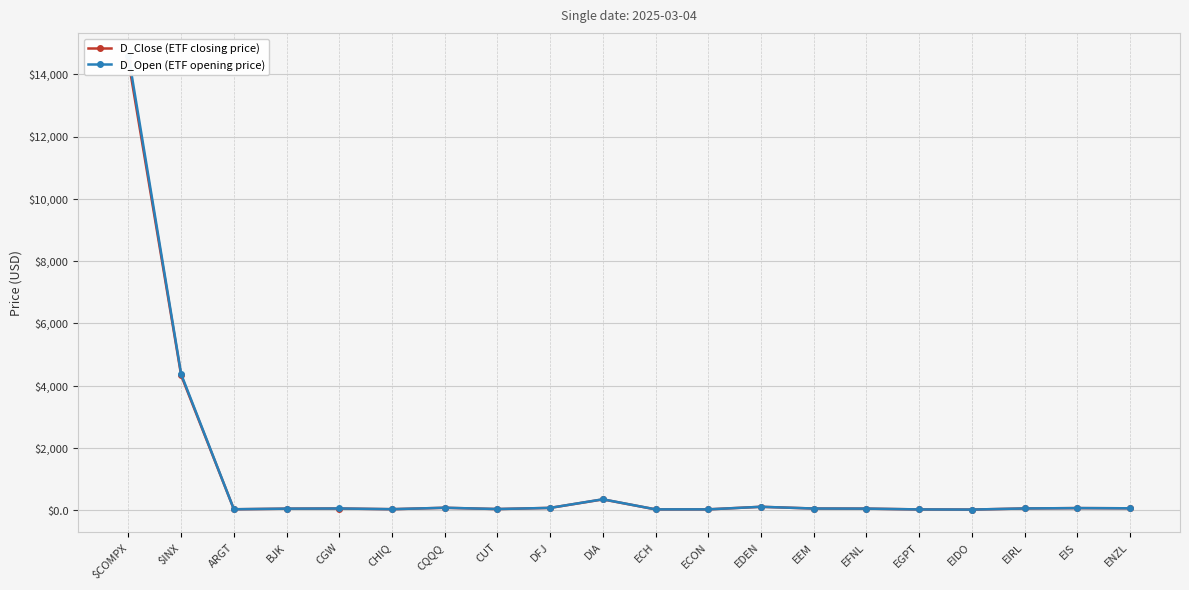

At which label is D_Close (ETF closing price) closest to 7223?

$INX